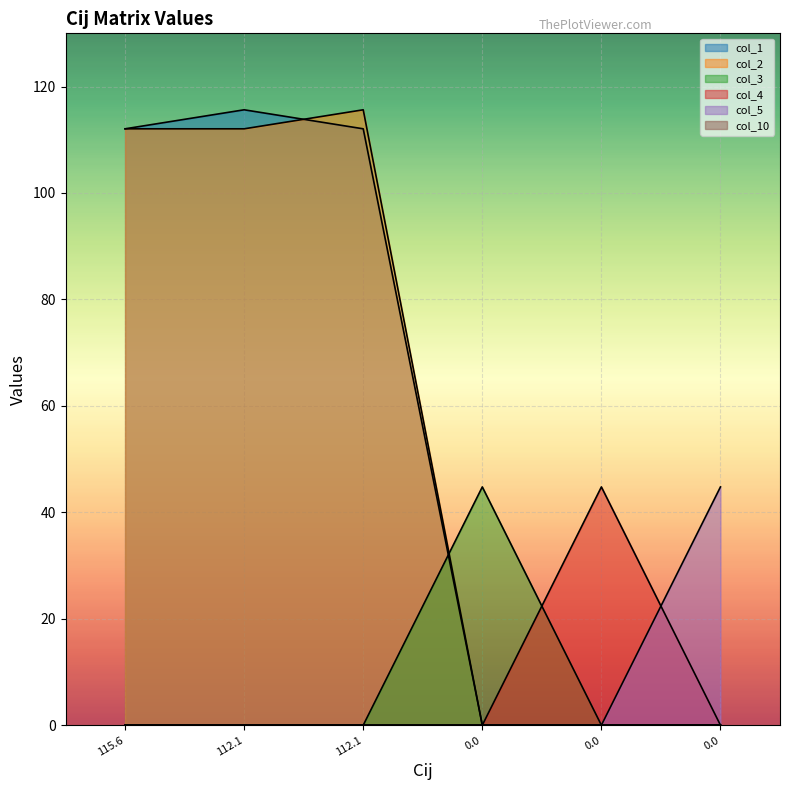

Which series has the largest range (max minus min)?

col_1